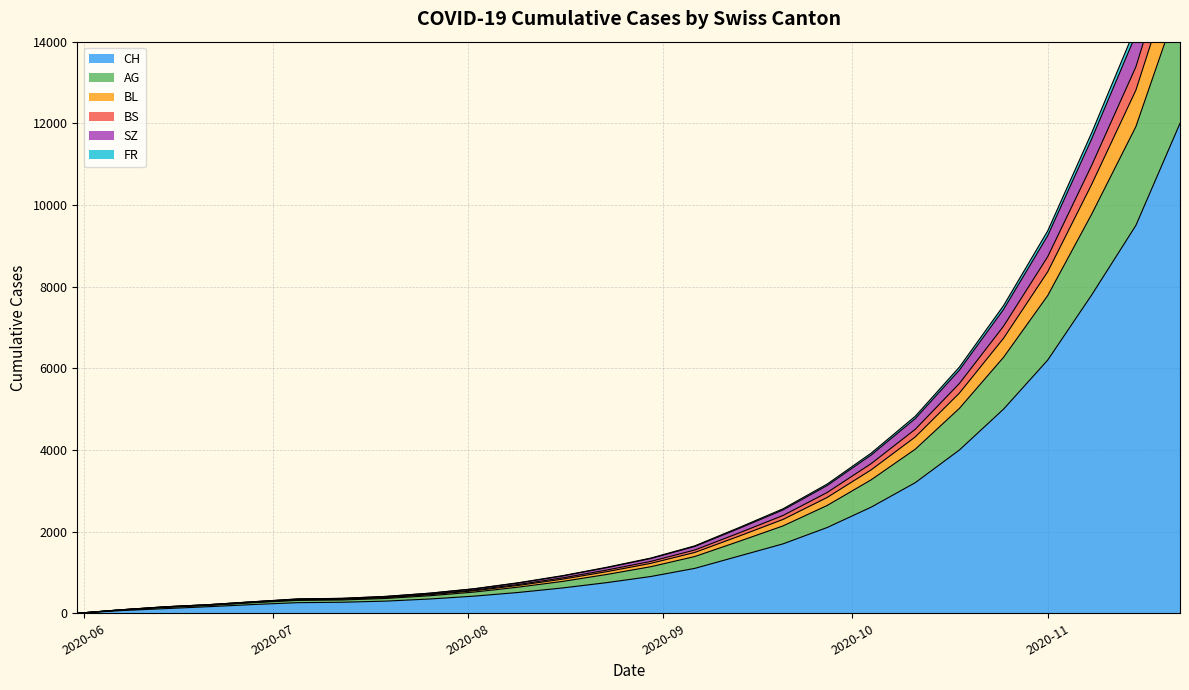

At which label does CH reach its minimum?

2020-06